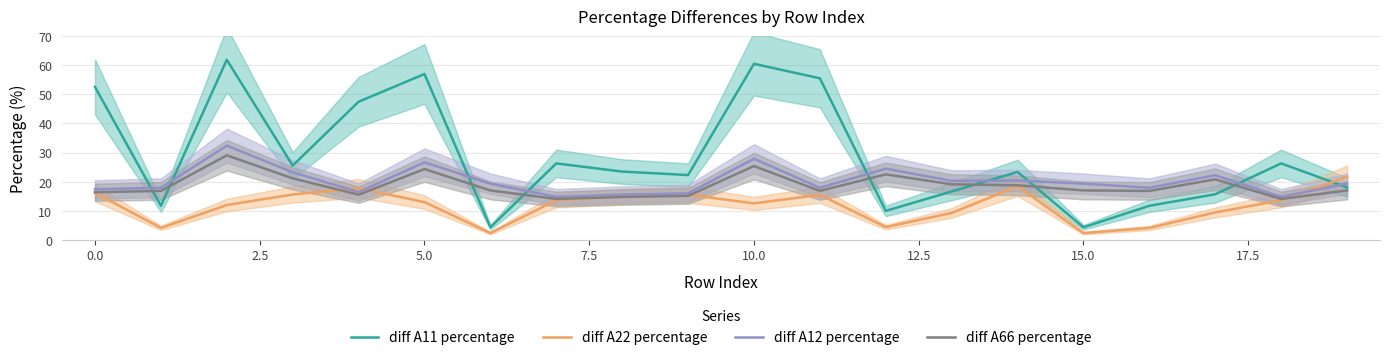

How many data points does each series have?

20